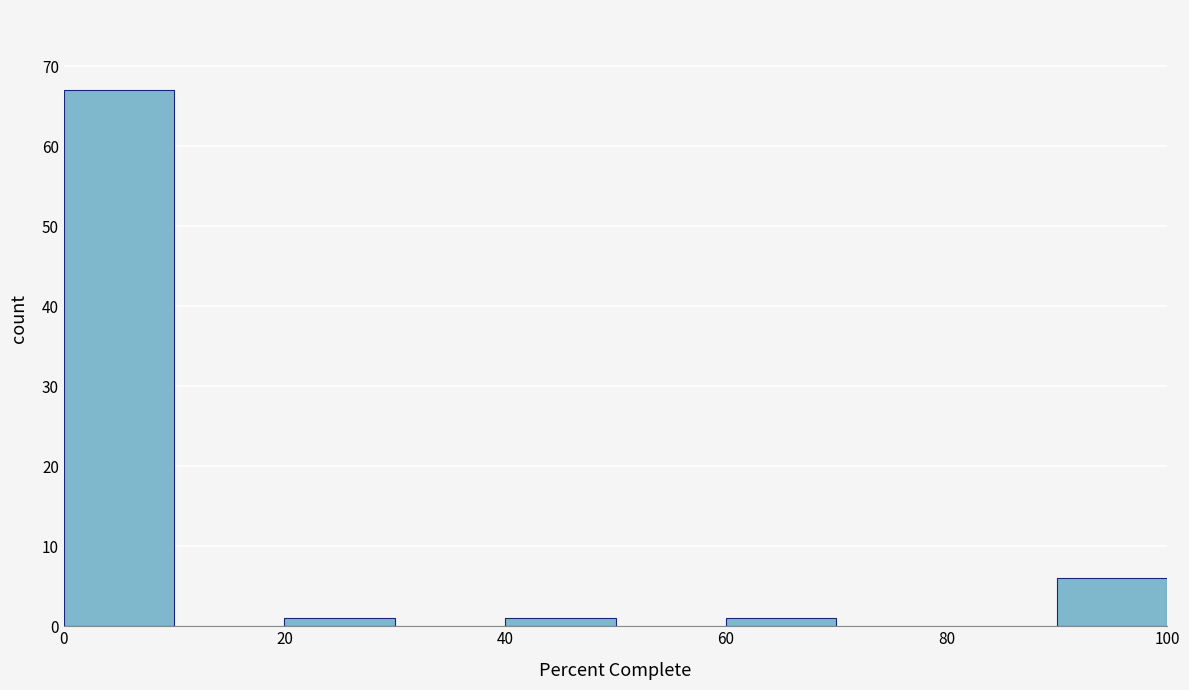

What is the height of the bar covering 90 to 100 on the x-axis? The values are not printed on the chart, so give them approximately, as read against the axis.

6